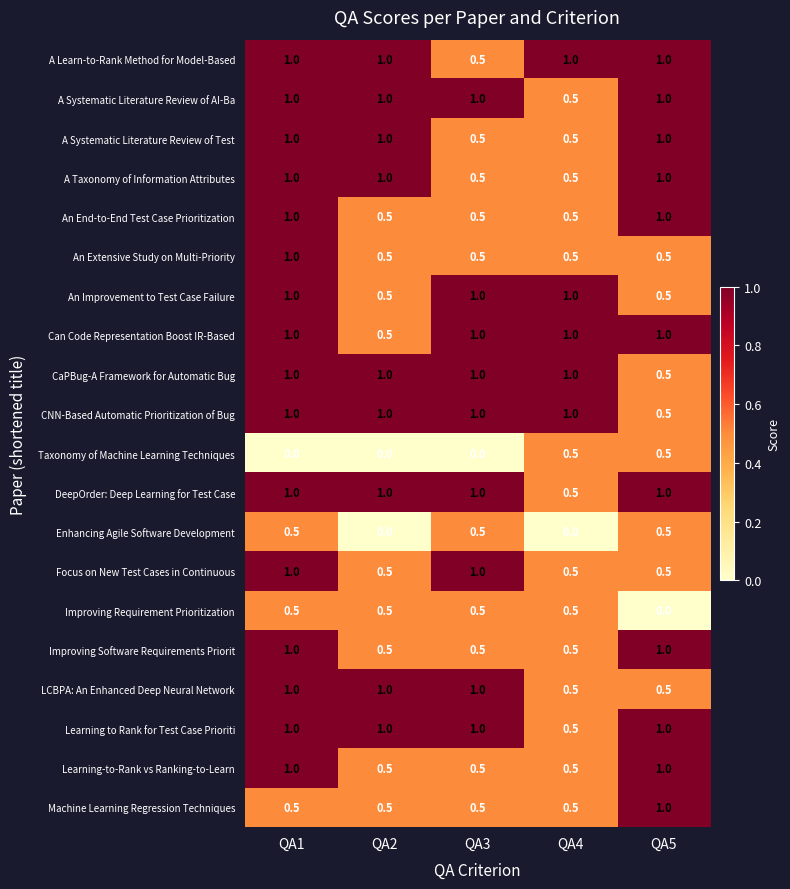

What is the total value across all series at QA3?

14.0